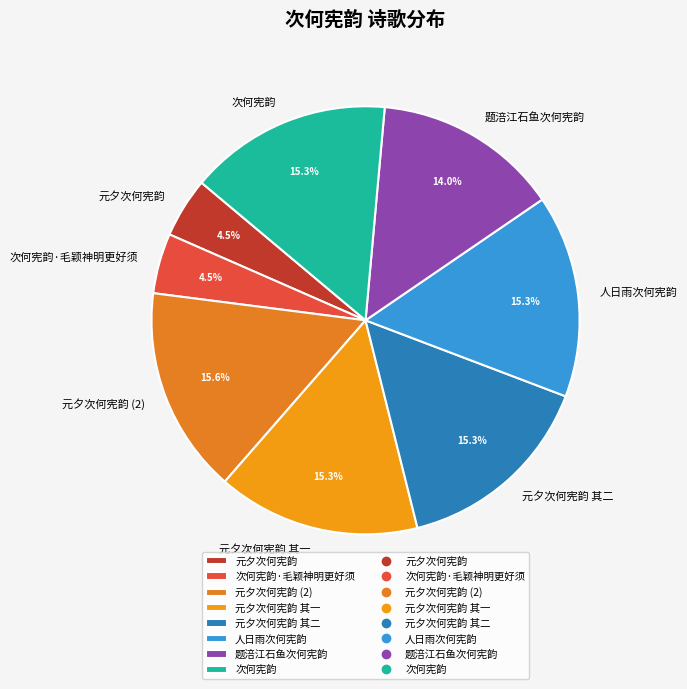

To the nearest percent, what is the average slice percentage?

12%